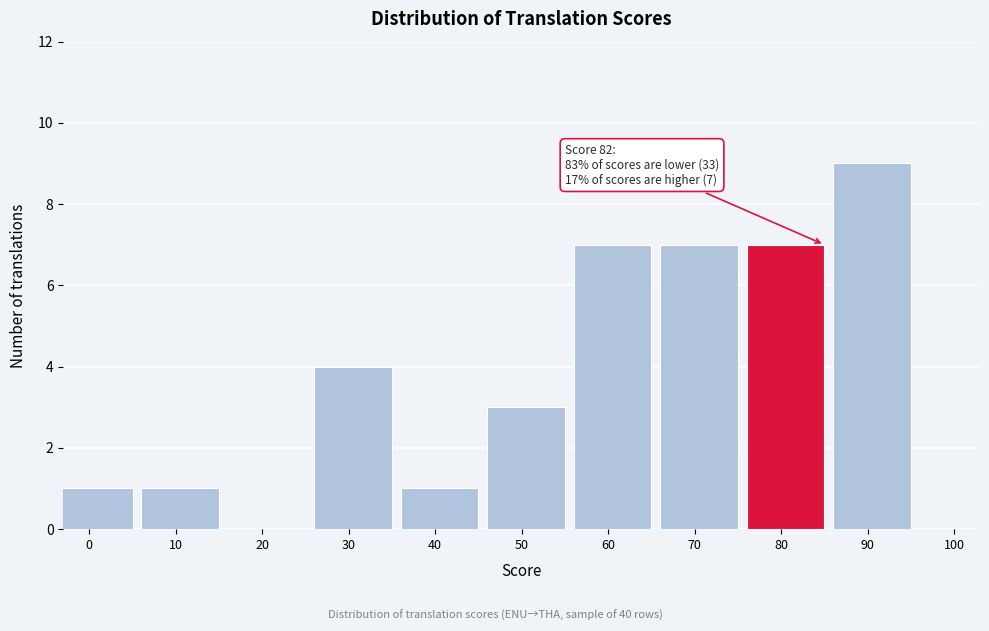

Reading right to left, what are all the values shown in this chart?

90=9	80=7	70=7	60=7	50=3	40=1	30=4	20=0	10=1	0=1